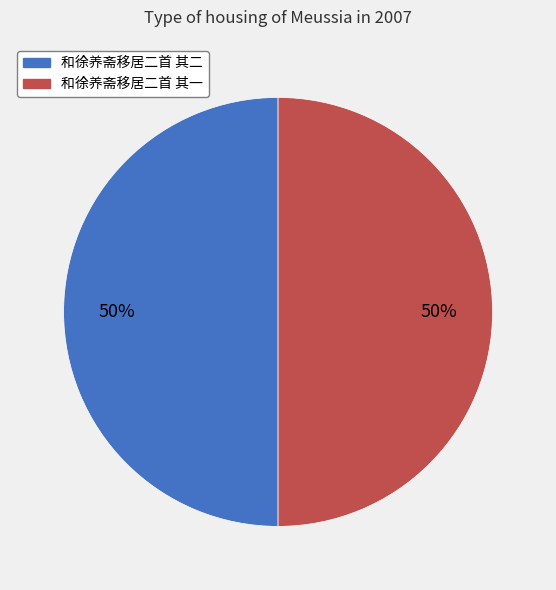

How many segments does this pie chart have?

2